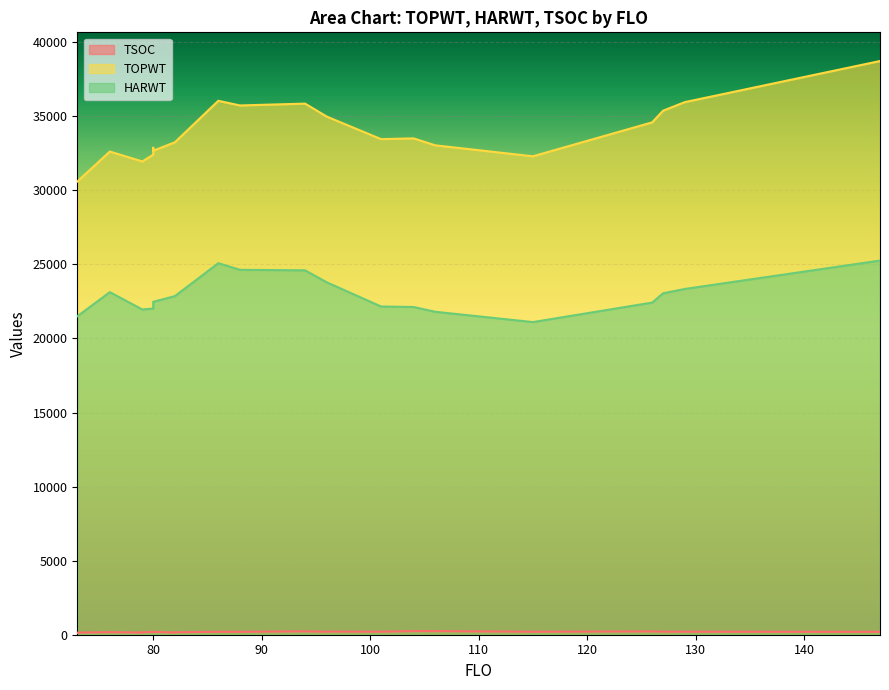

True or false: HARWT has a value of 8645 at 94.

False